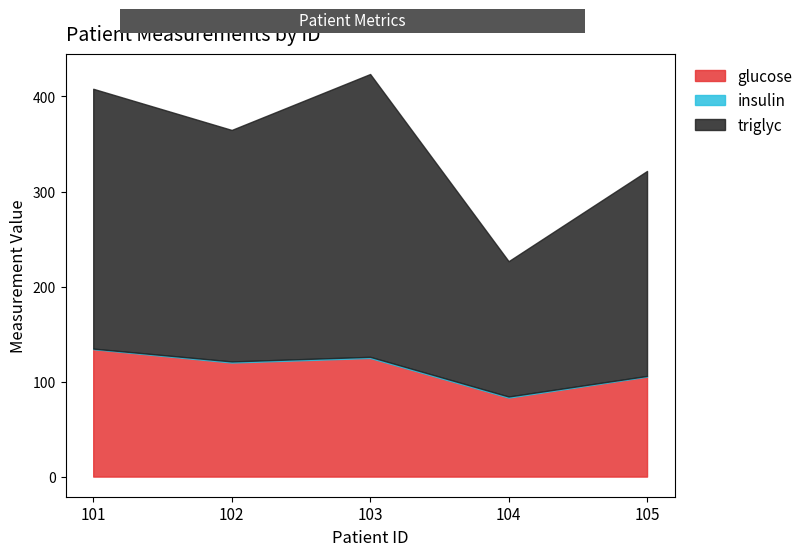

Which has a higher value, 104 or 102?

102